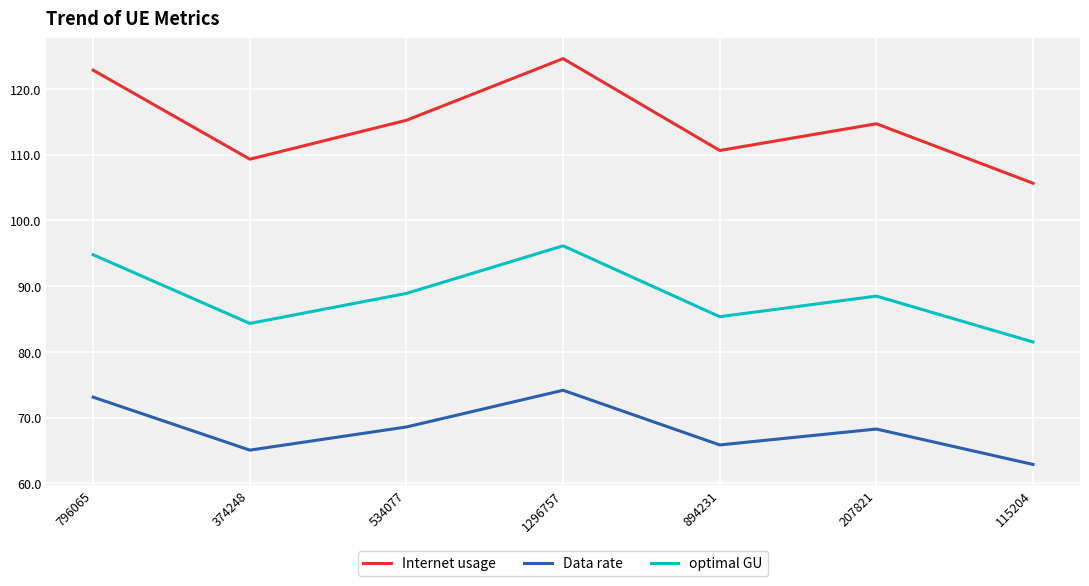

Reading left to right, list all the values displayed in this chart.

Internet usage: 122.9	109.3	115.2	124.6	110.6	114.7	105.7
Data rate: 73.1	65.1	68.6	74.2	65.9	68.3	62.9
optimal GU: 94.8	84.3	88.9	96.1	85.4	88.5	81.5